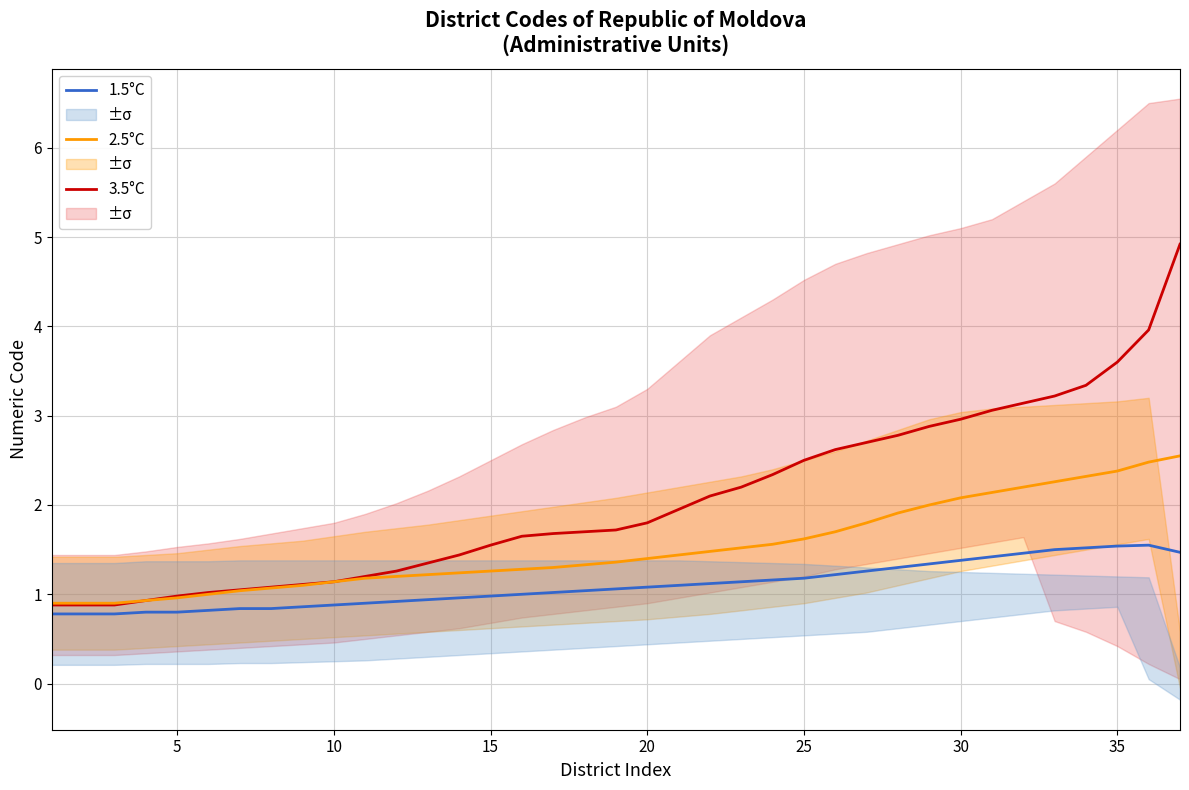

Is it true that 3.5°C equals 1.5 at 5?

False